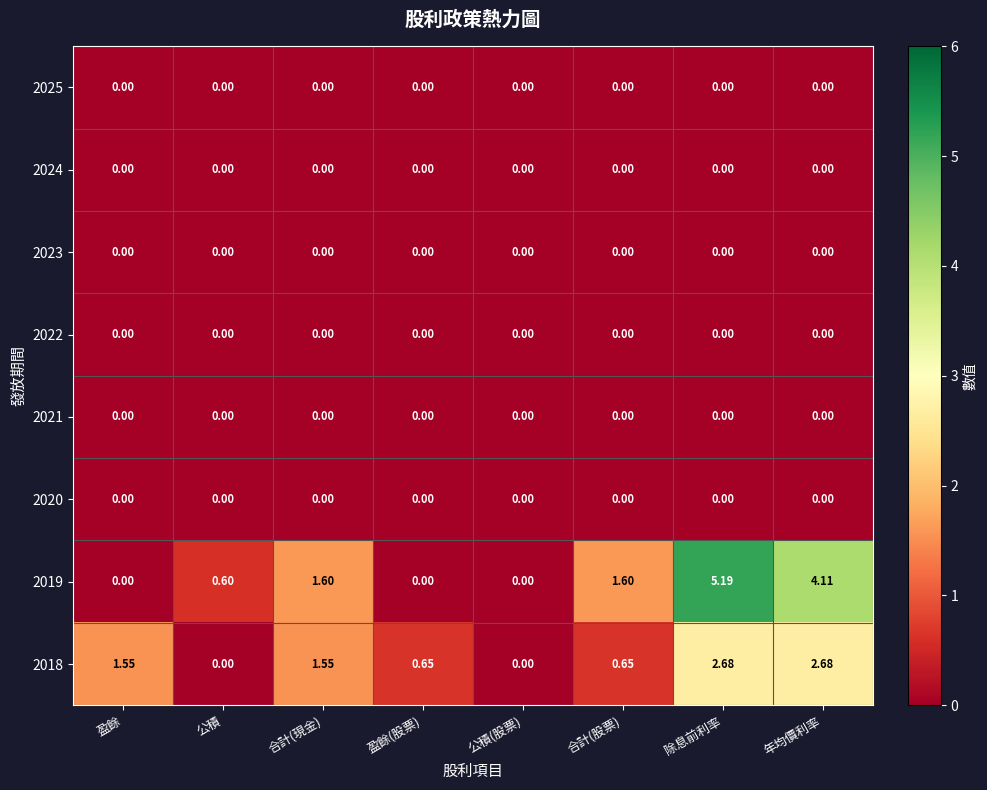

At which category is the sum across all series the highest?

除息前利率